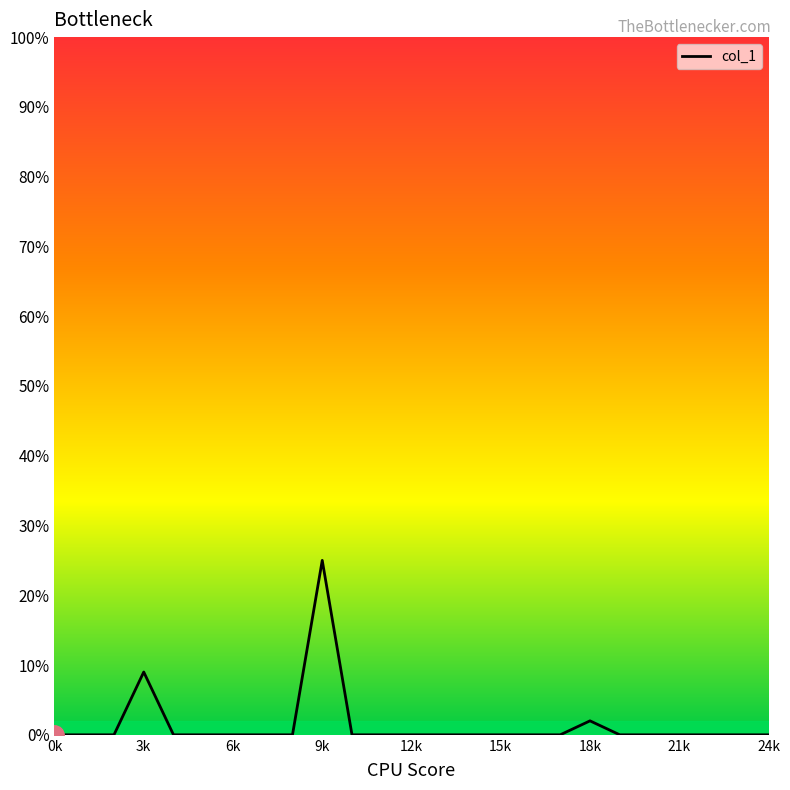

What is the greatest value displayed?

25